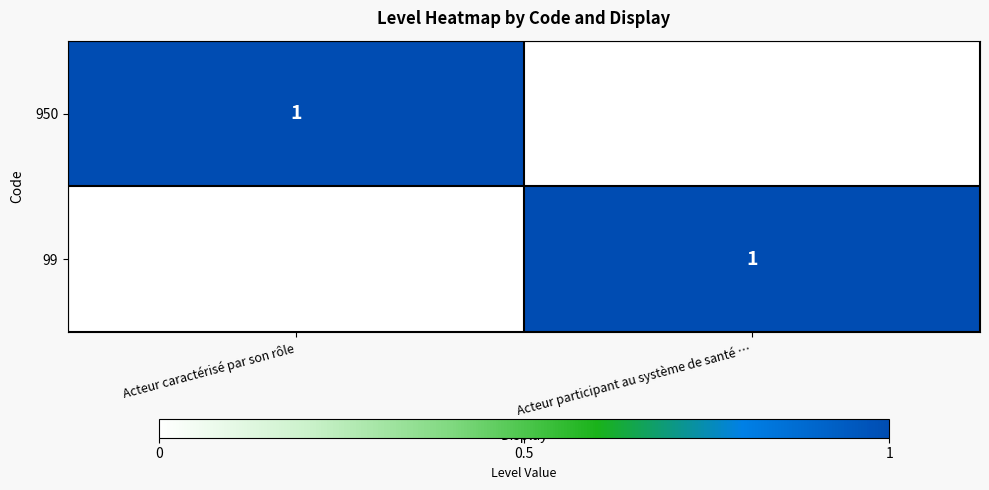

The 99 series shows 1 at Acteur participant au système de santé …. True or false?

True